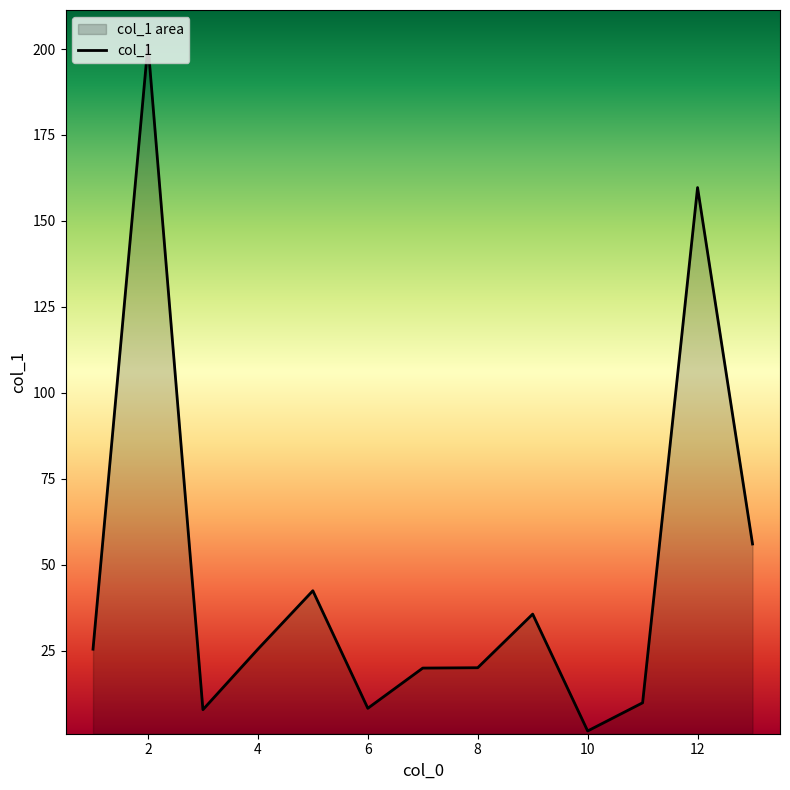

What is the smallest value displayed?

1.6